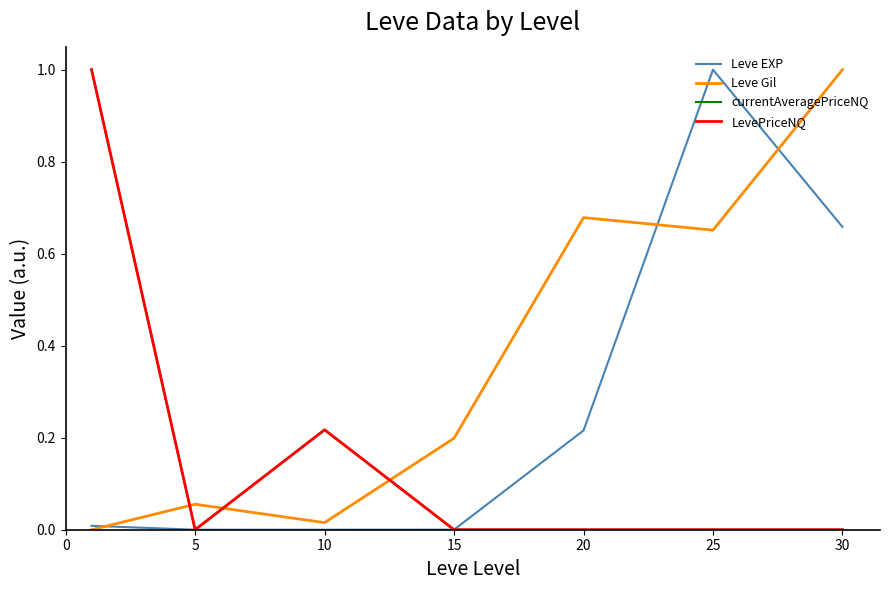

Does the chart have visible grid lines?

No